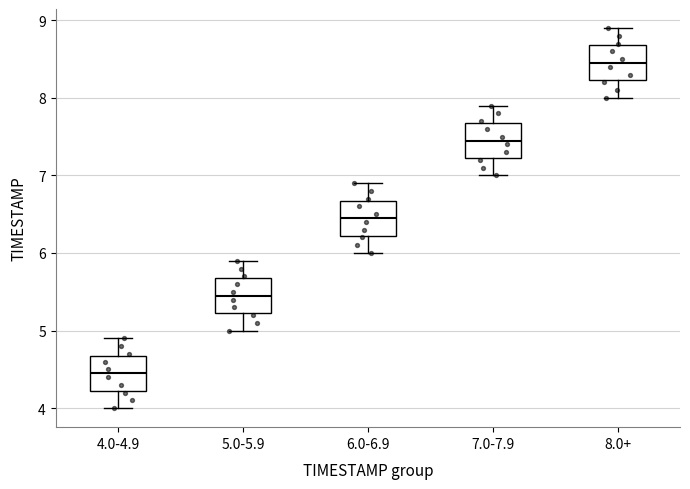

Reading left to right, transcribe this box plot: for each box, give where its median line is, the range the box spans, and where its two whiskers end, as read against the y-axis. The values are not printed on the chart, so give them approximately, as read against the axis.

4.0-4.9: median 4.5, box 4.2 to 4.7, whiskers 4.0 to 4.9
5.0-5.9: median 5.5, box 5.2 to 5.7, whiskers 5.0 to 5.9
6.0-6.9: median 6.5, box 6.2 to 6.7, whiskers 6.0 to 6.9
7.0-7.9: median 7.5, box 7.2 to 7.7, whiskers 7.0 to 7.9
8.0+: median 8.5, box 8.2 to 8.7, whiskers 8.0 to 8.9